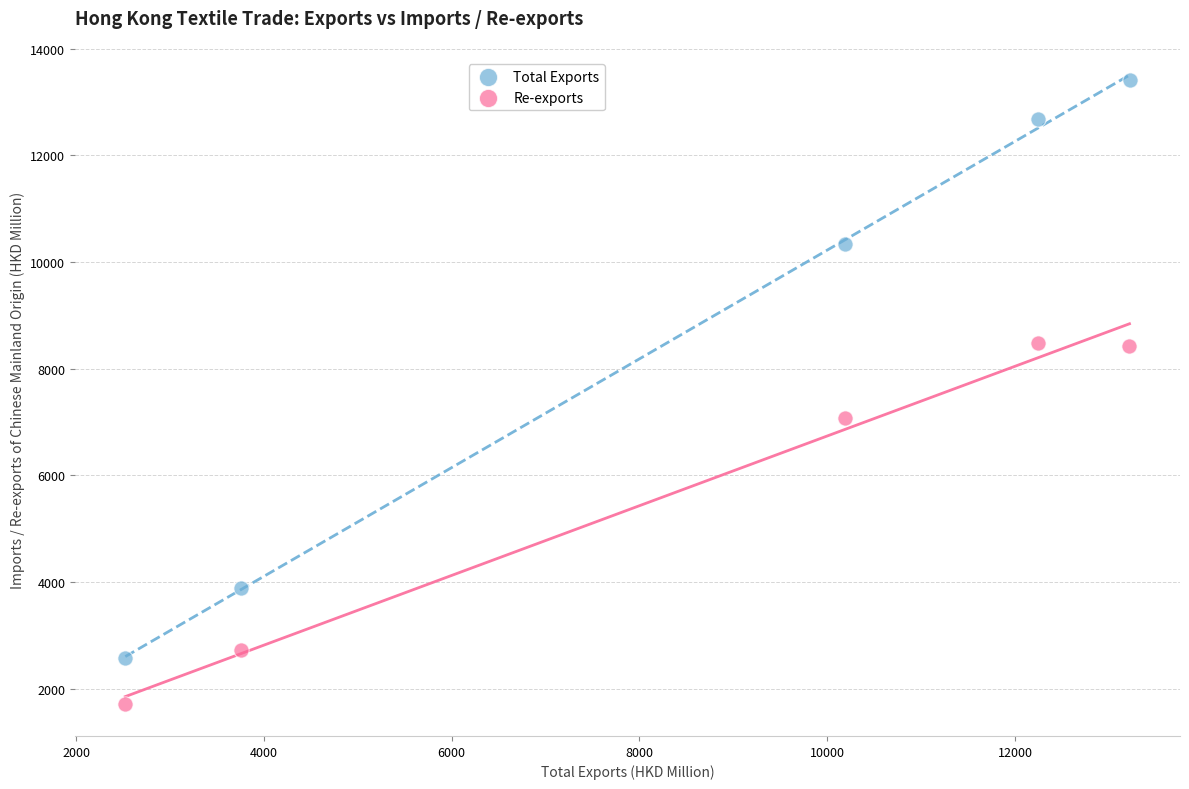

Which series contains the lowest Y value?

Re-exports